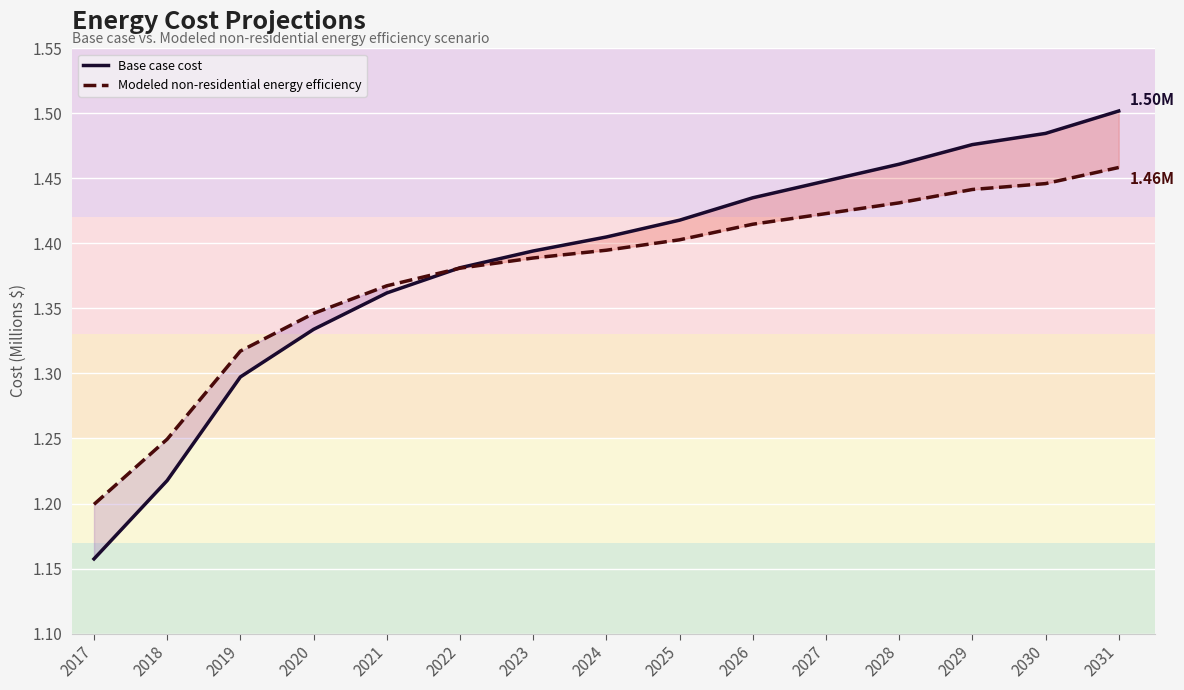

What is the highest value of the Modeled non-residential energy efficiency series?

1.5